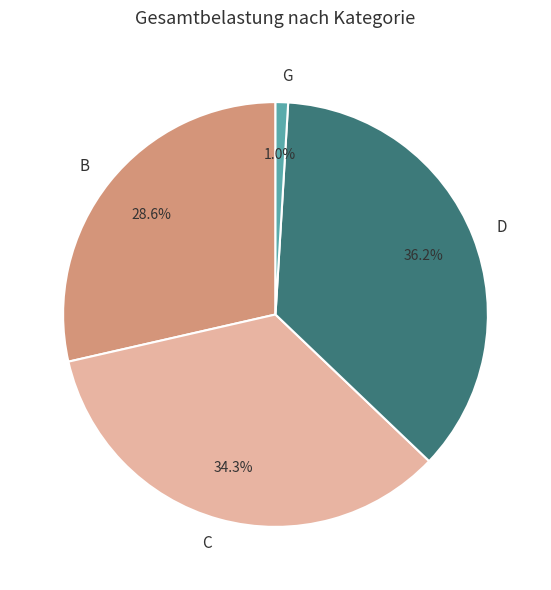

Approximately how many times larger is the value at B compared to C?

0.8